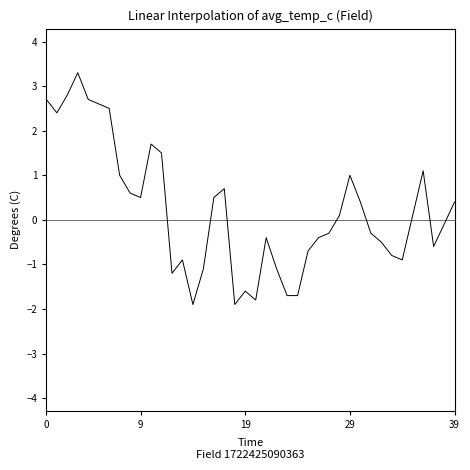

What is the difference between the maximum and minimum values?

5.2